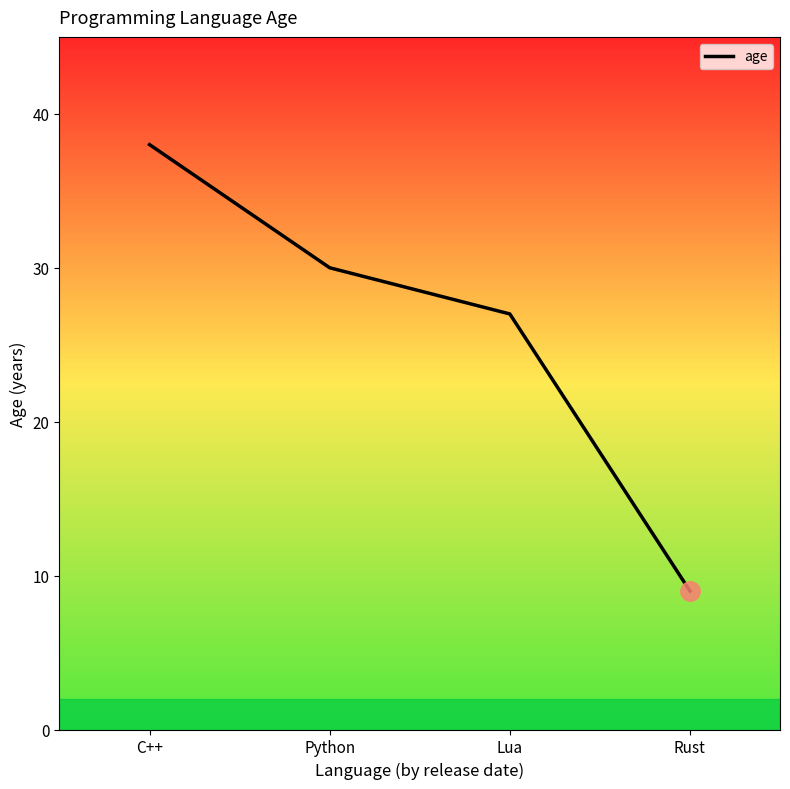

What is the sum of all values?

104